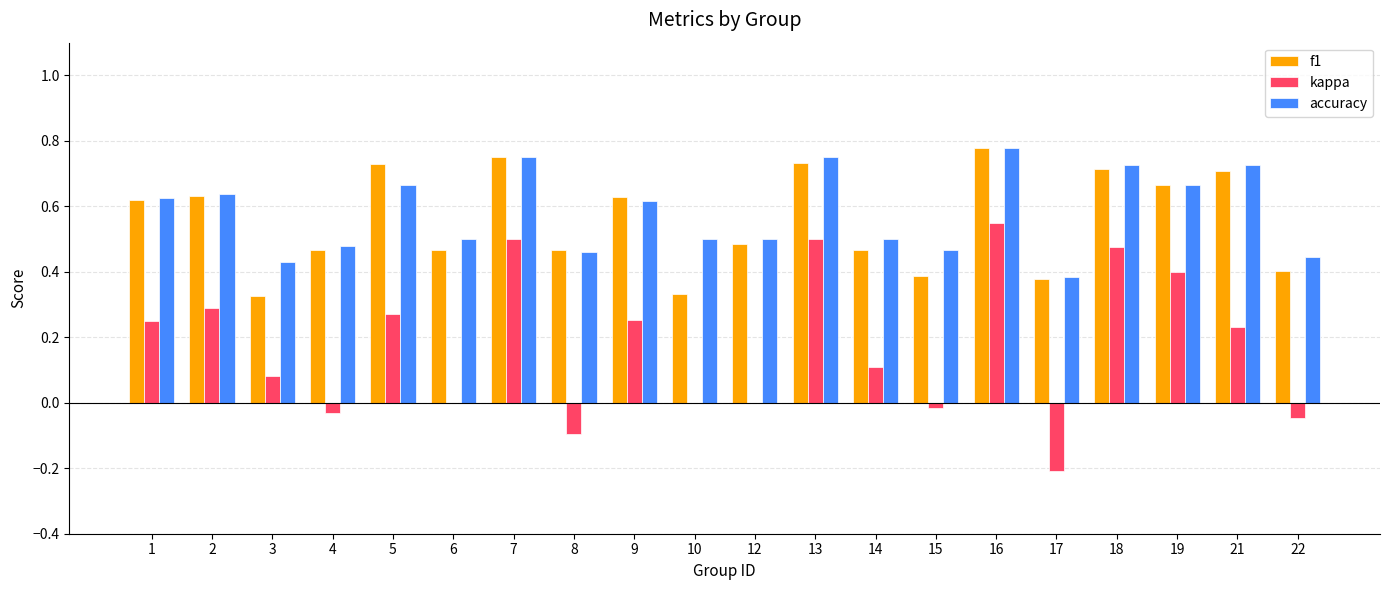

Between 1 and 22, which series saw the biggest shift?

kappa